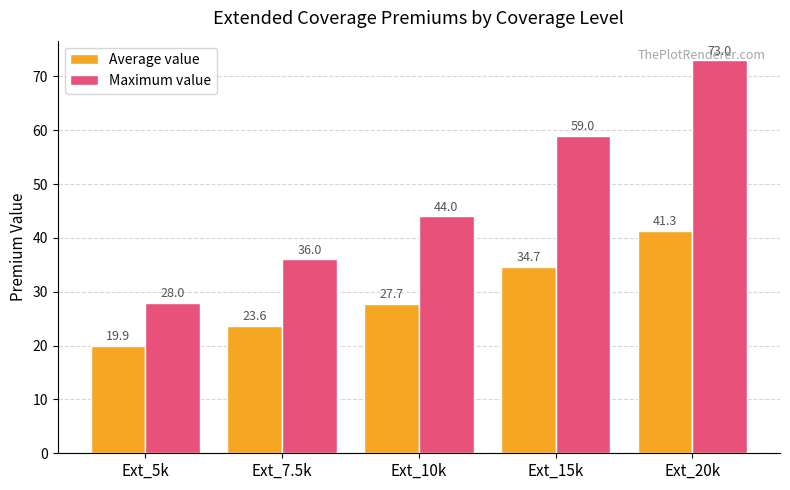

What position from the left is Ext_15k?

4